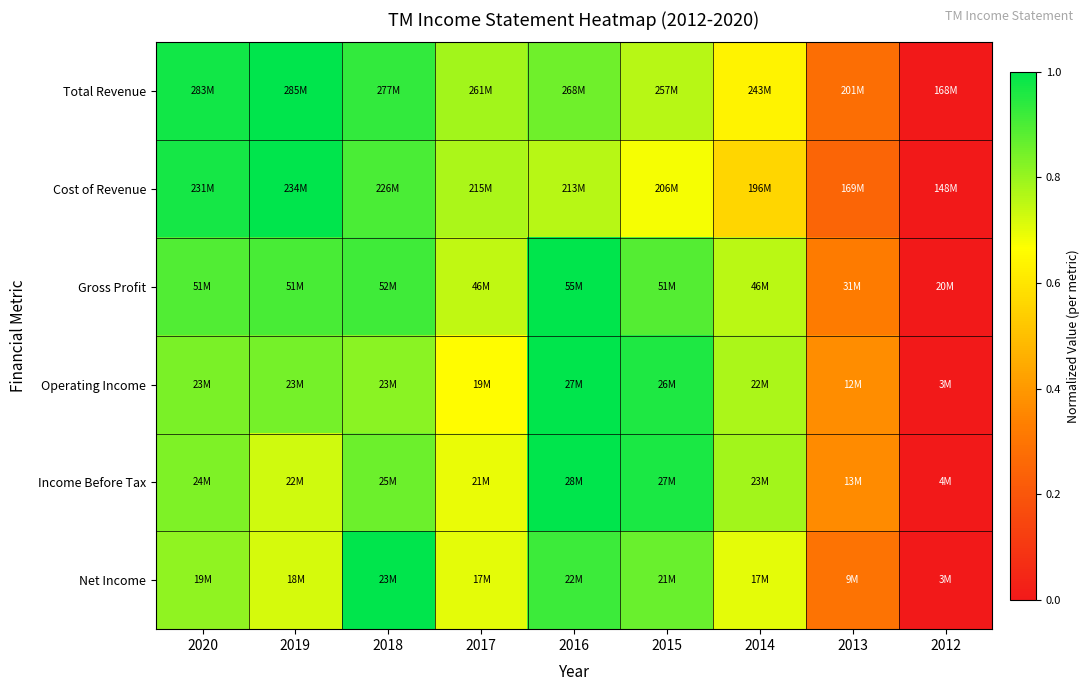

What is the difference between the highest and lowest values at 2018?

0.2